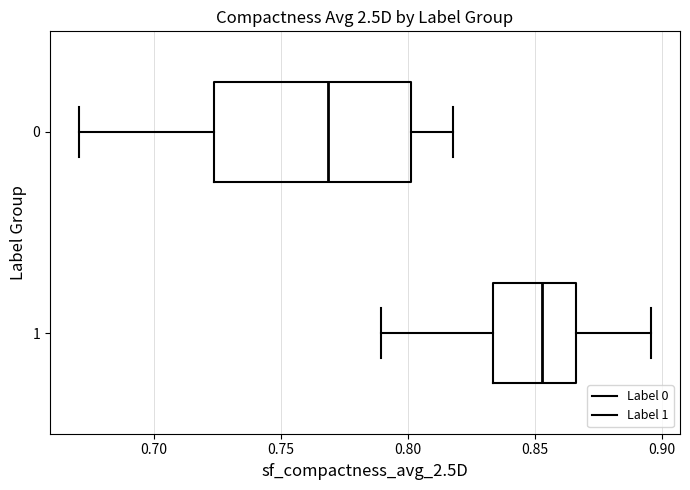

Which box has the furthest to the right median line?

1